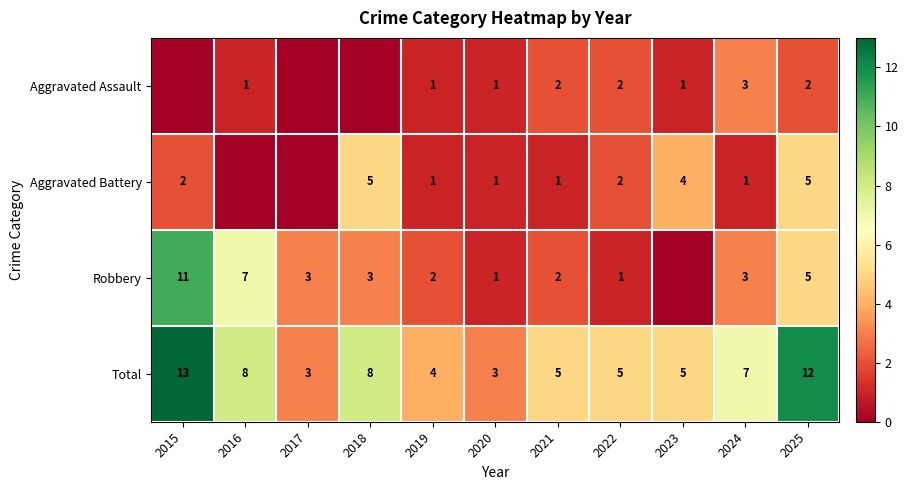

What is the spread (max minus min) of values at 2022?

4